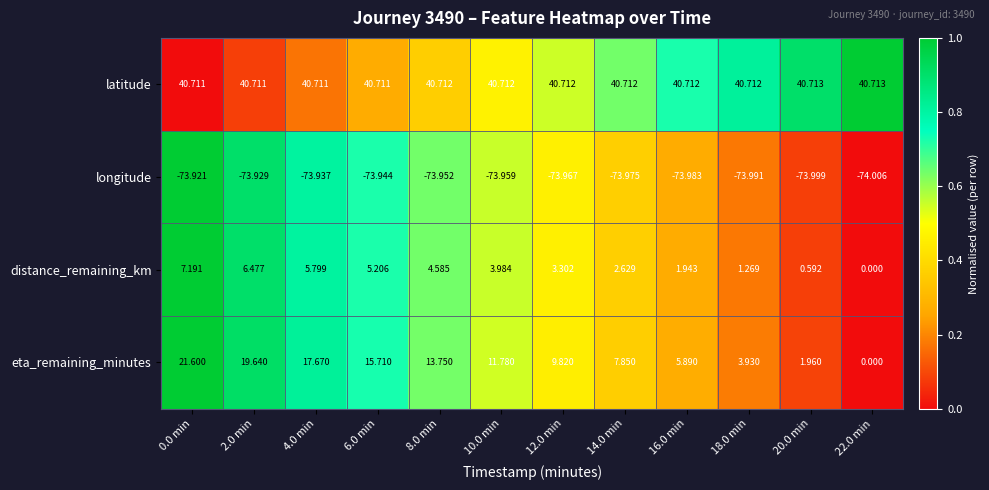

Which series has the largest total across all categories?

latitude